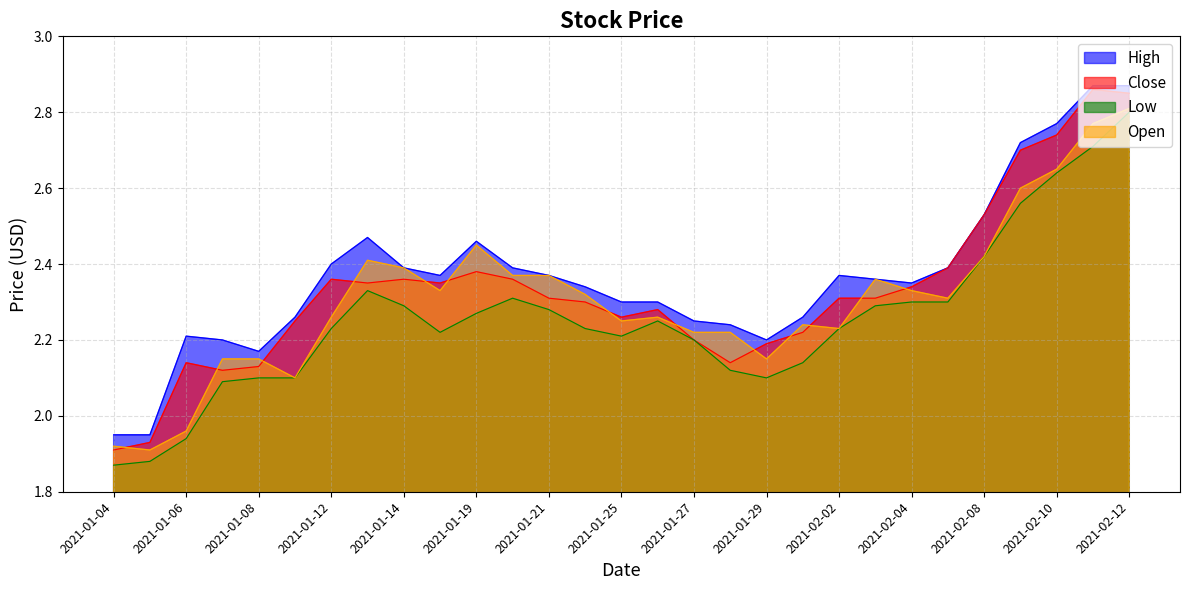

True or false: Close and Low intersect in this chart.

False